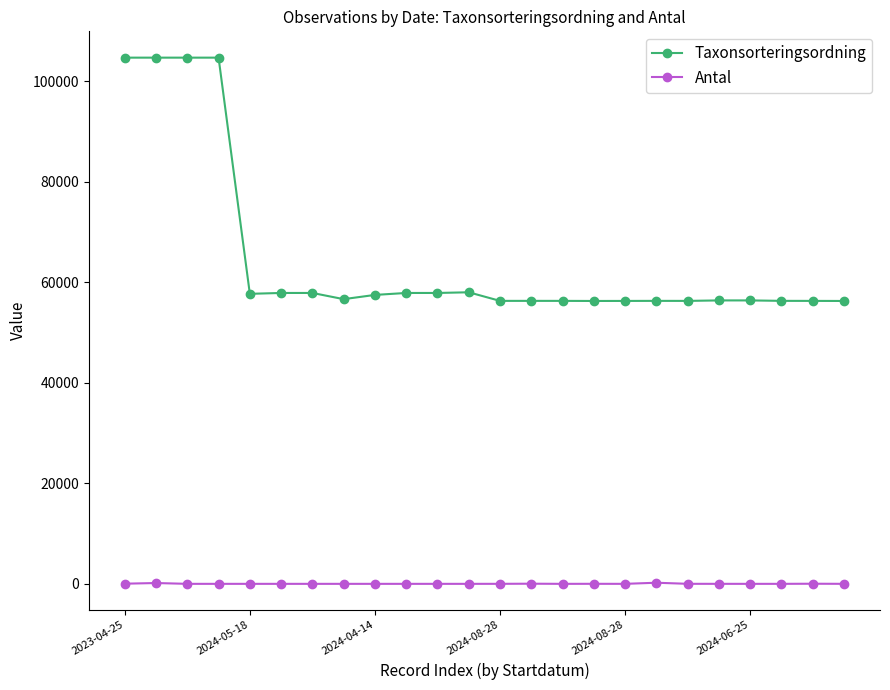

What are all the series names shown in the legend?

Taxonsorteringsordning, Antal